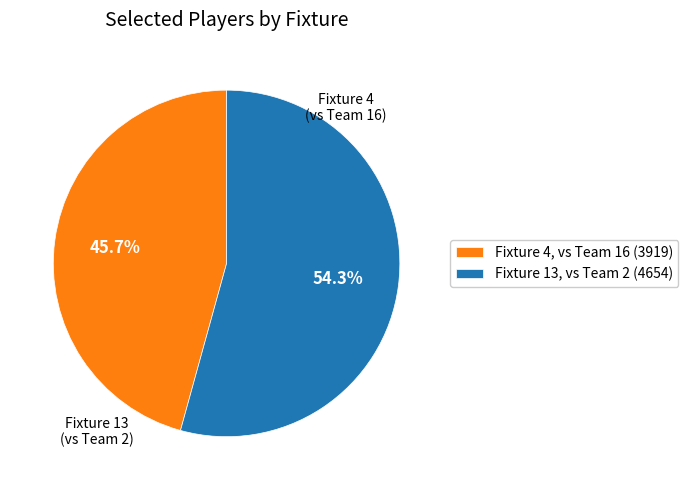

What is the largest slice in the pie chart?

Fixture 13, vs Team 2 (4654)